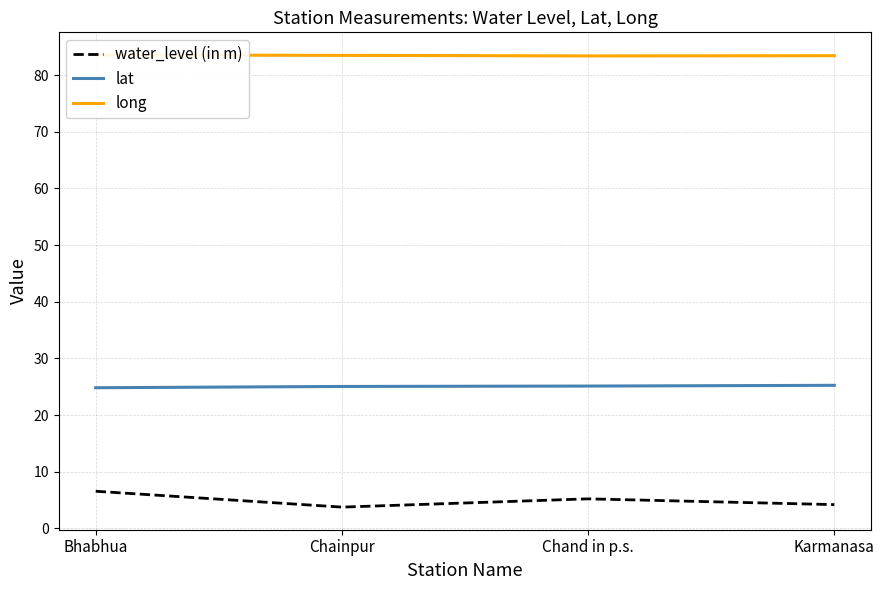

Does the chart display data point markers on the line(s)?

No